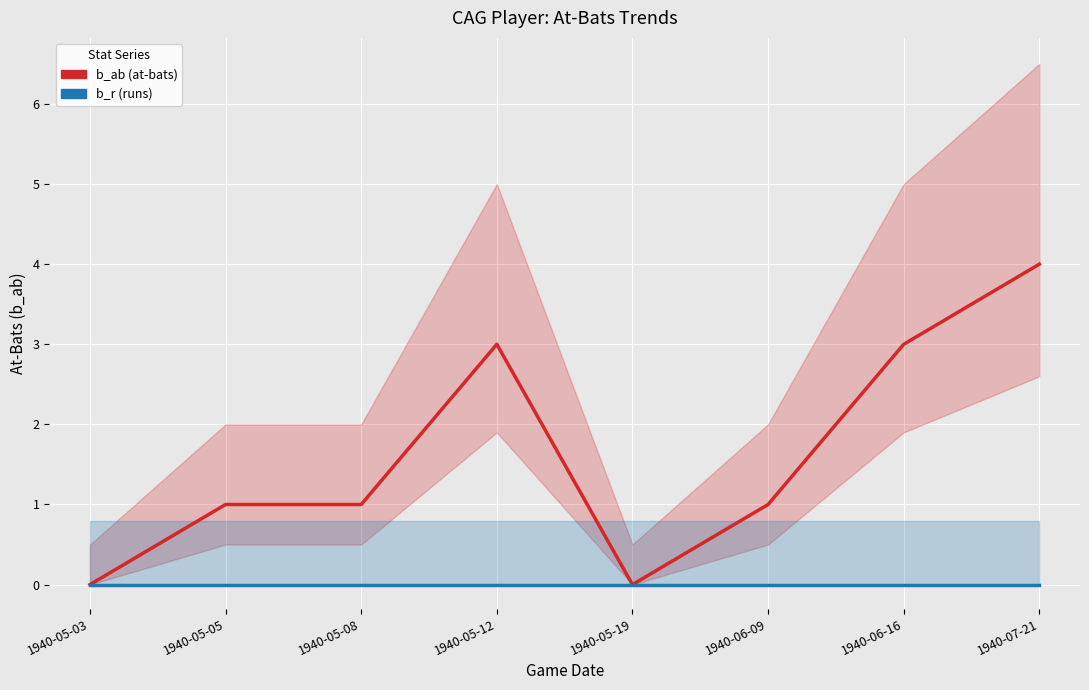

How many series are shown in this chart?

2